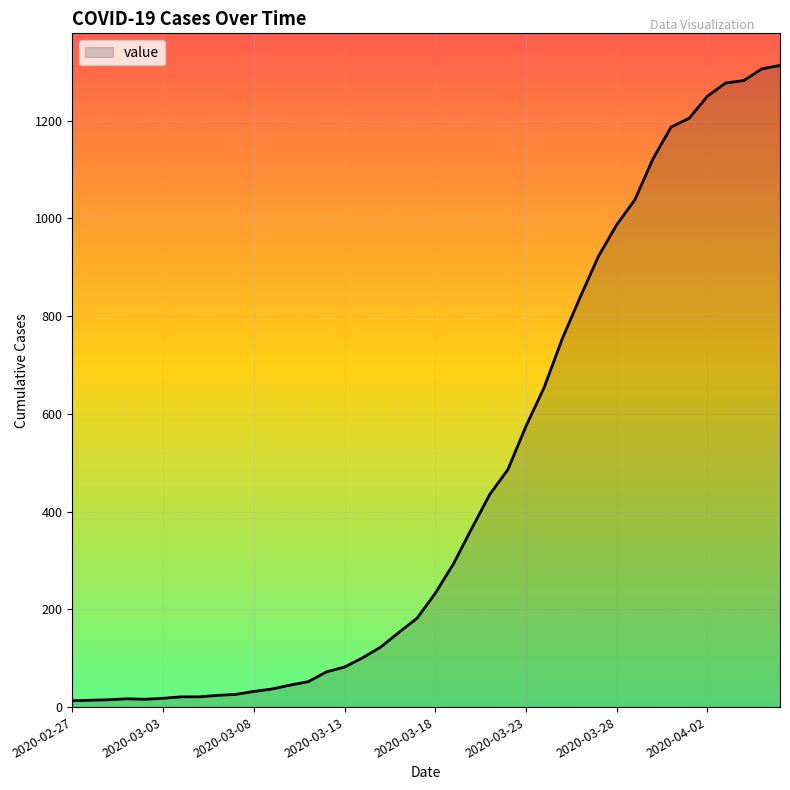

What is the smallest value displayed?

13